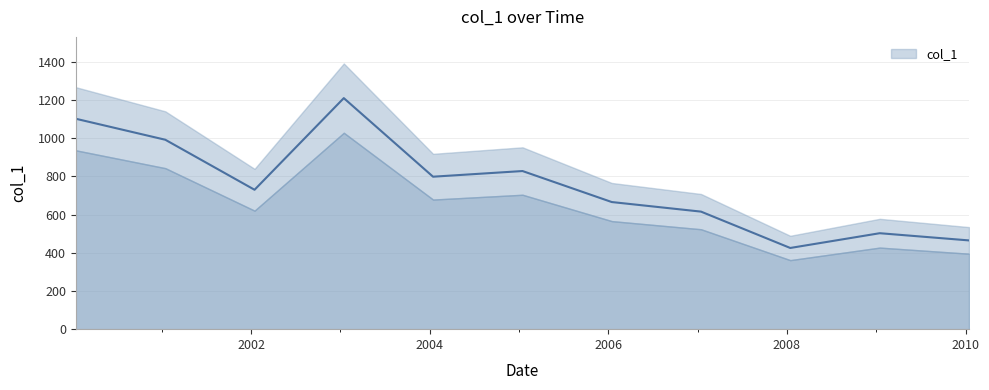

Reading right to left, transcribe all the data shown in this chart.

464.6	502.3	425.0	615.3	665.4	827.7	798.1	1209.4	729.7	991.5	1101.4